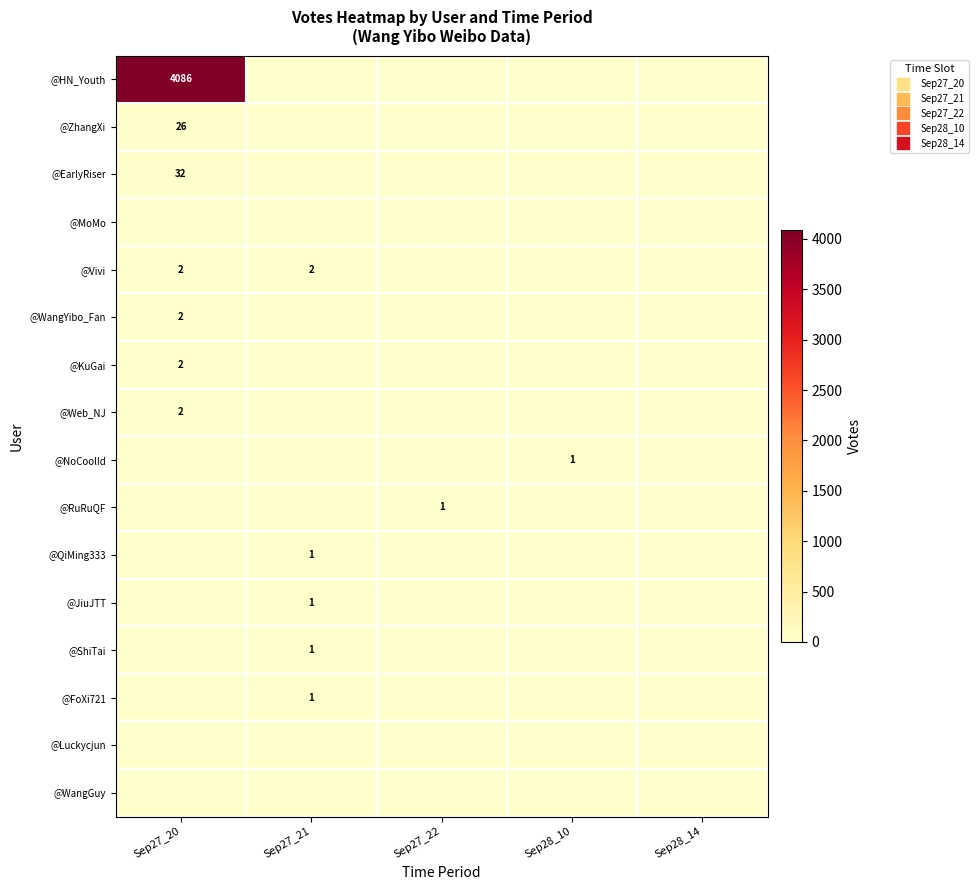

At Sep27_22, list the series in order from smallest to largest.

@HN_Youth, @ZhangXi, @EarlyRiser, @MoMo, @Vivi, @WangYibo_Fan, @KuGai, @Web_NJ, @NoCoolId, @QiMing333, @JiuJTT, @ShiTai, @FoXi721, @Luckycjun, @WangGuy, @RuRuQF